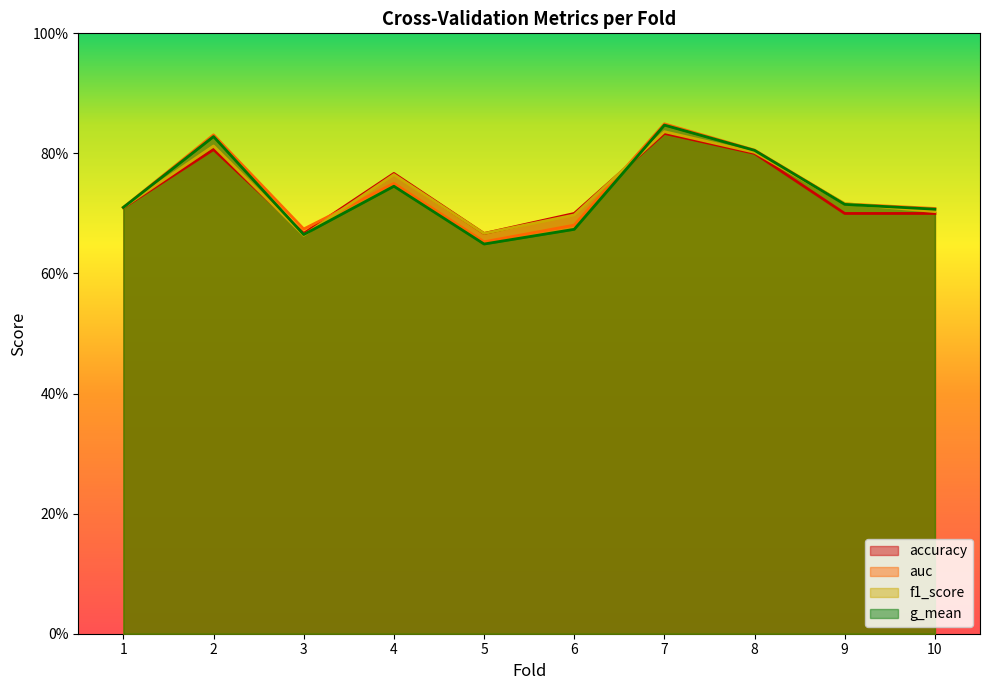

At which label is f1_score closest to 0?

3